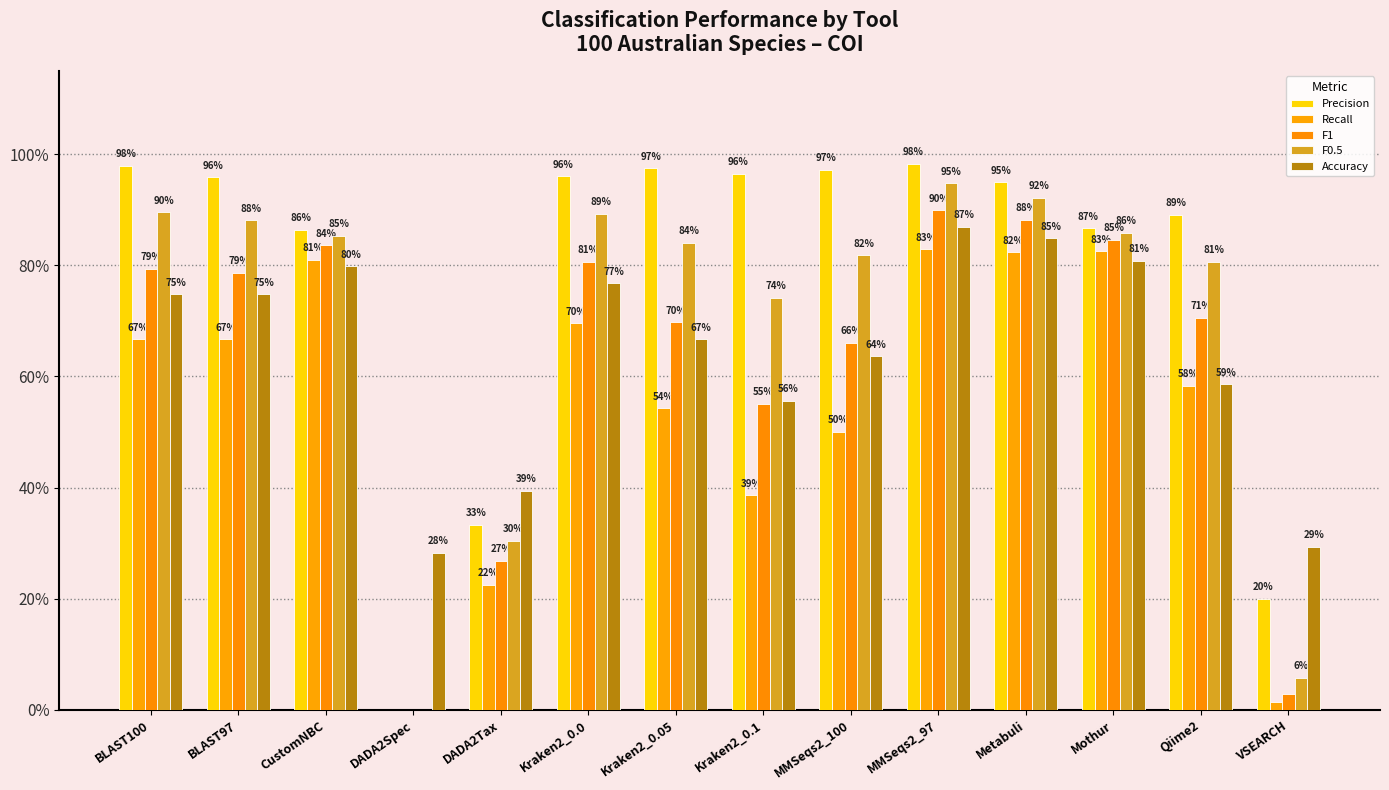

What position from the left is Metabuli?

11